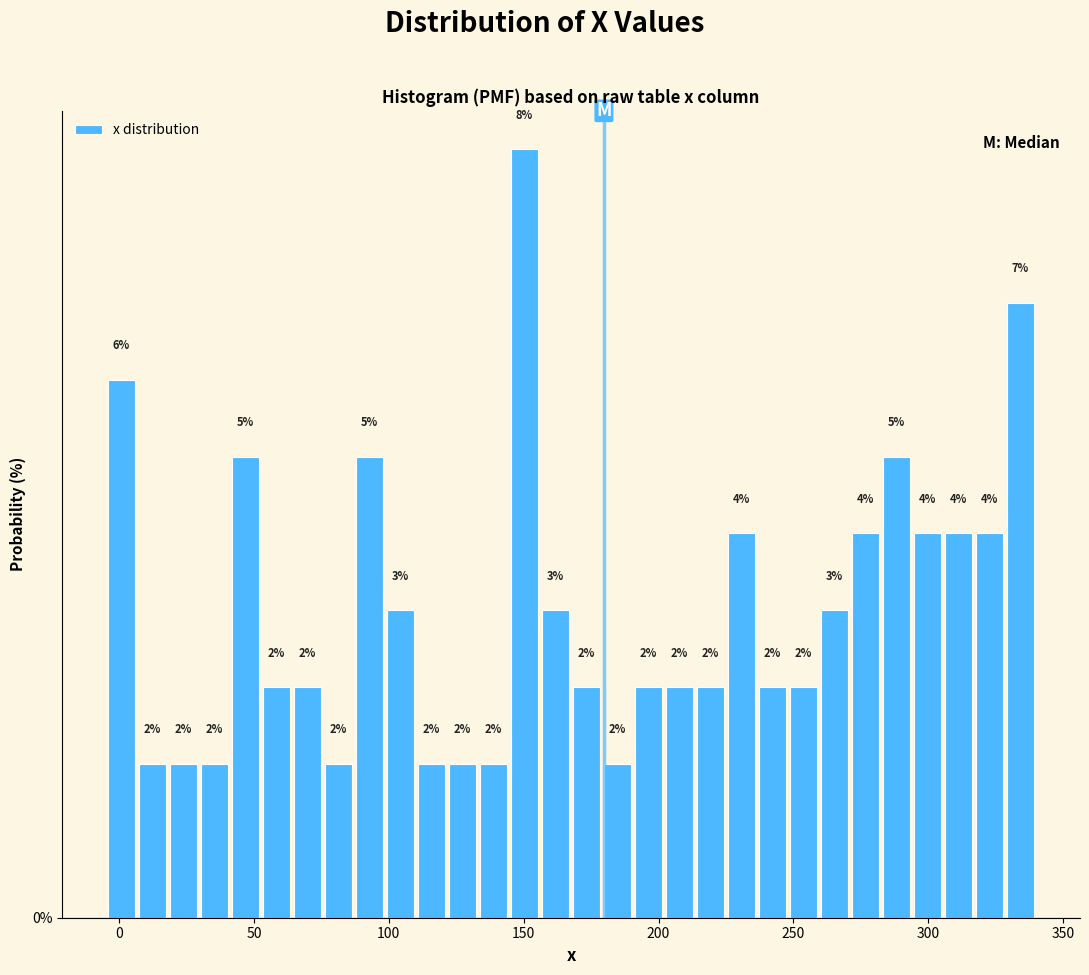

Around what value on the x-axis is the tallest bar? Give the approximate position of its centre, as read against the axis.

150